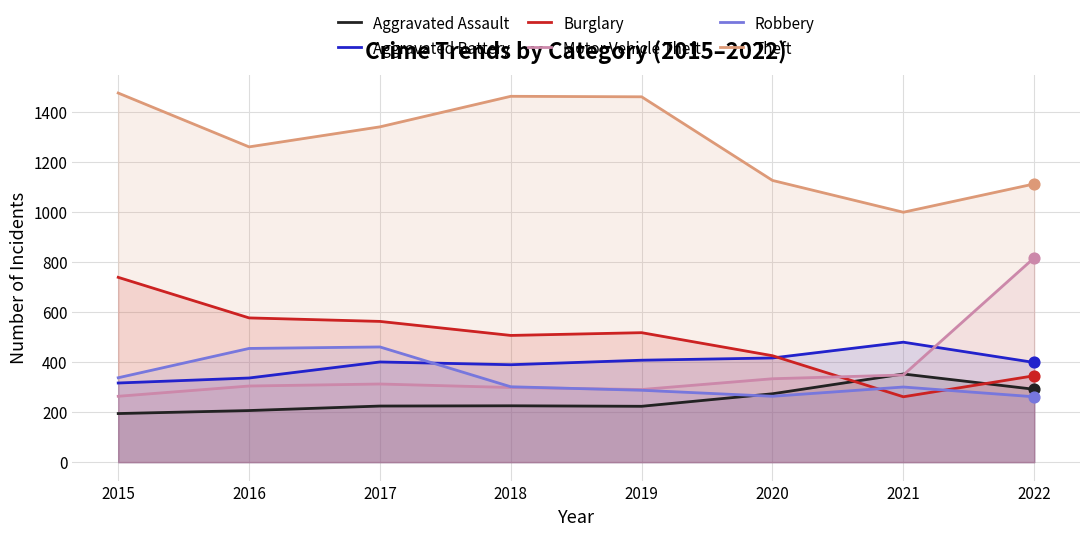

Which series contains the highest Y value?

Theft